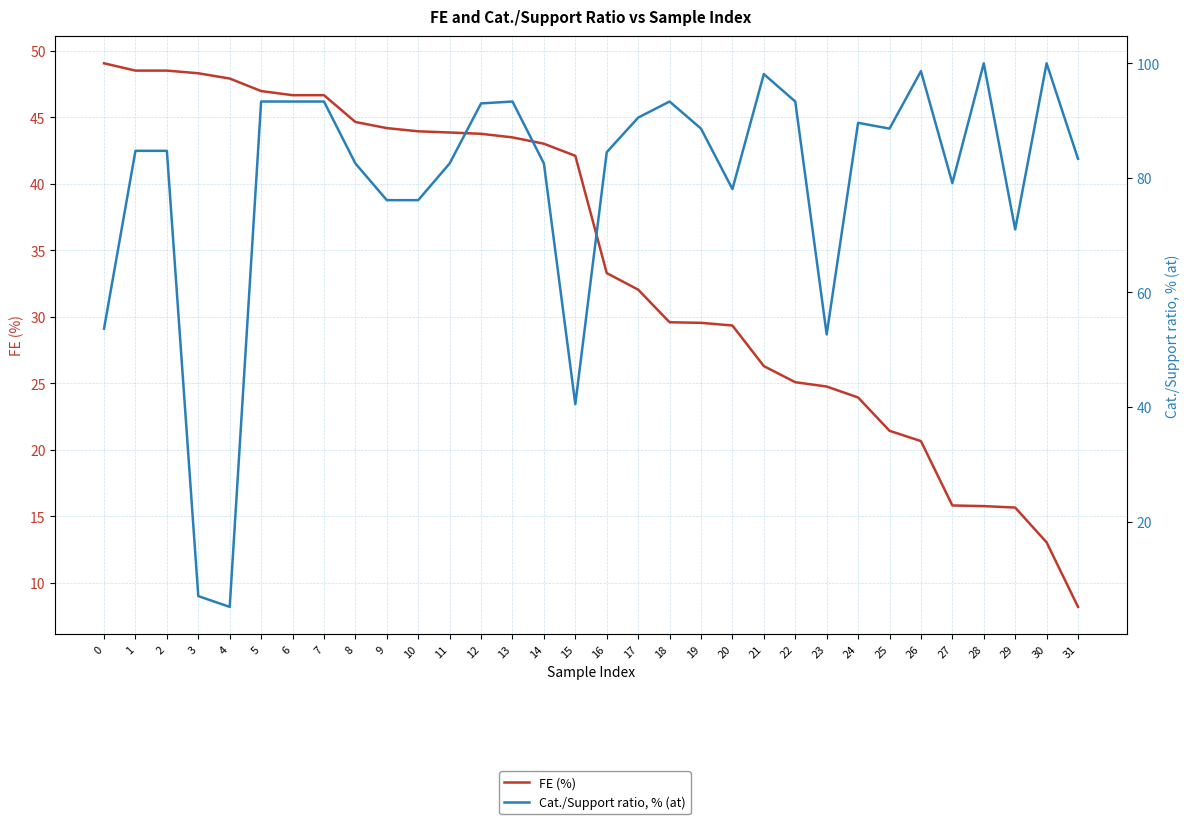

Rank the series by their average value, from lowest to highest.

FE (%), Cat./Support ratio, % (at)